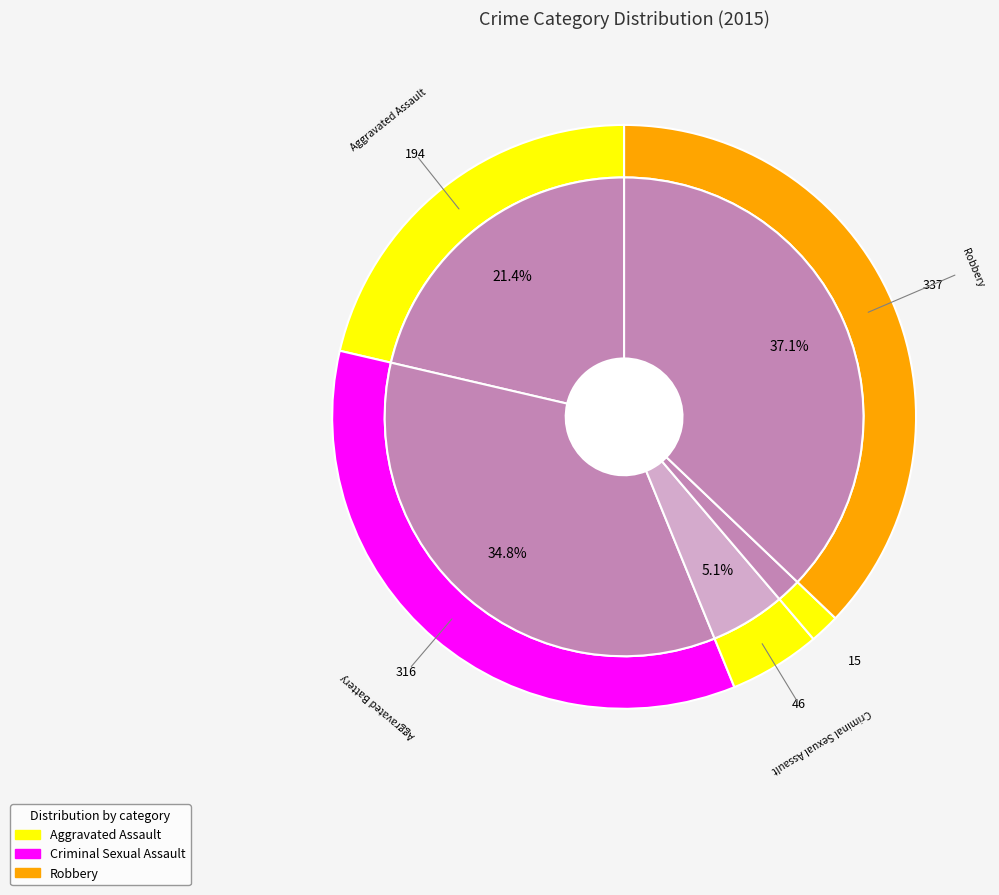

To the nearest percent, what is the difference between the largest and smallest slice percentages?

35%